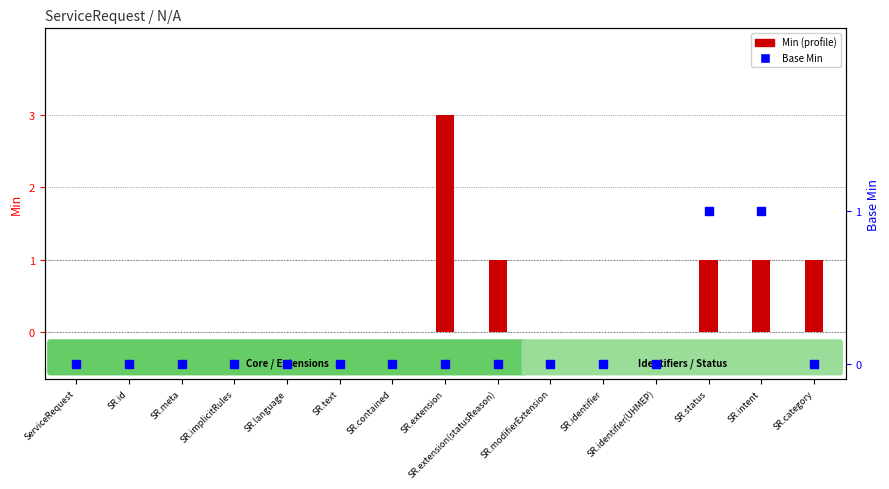

What is the label of the 12th bar from the left?

SR.identifier(UHMEP)